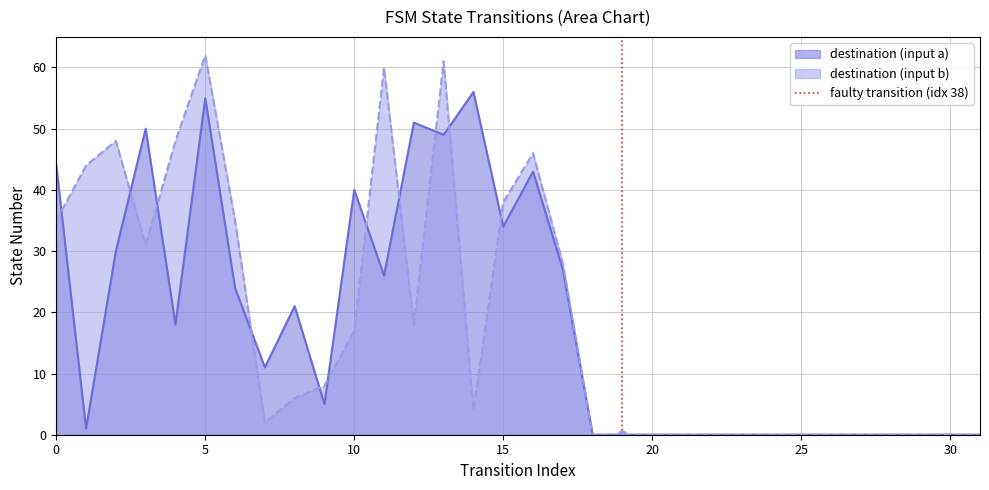

What is the maximum value for destination (input b)?

62